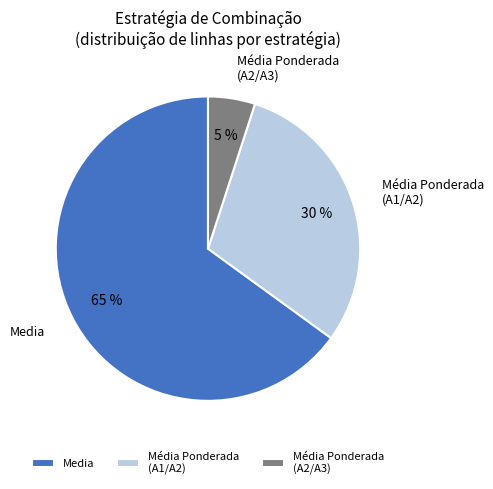

To the nearest percent, what is the difference between the largest and smallest slice percentages?

60%